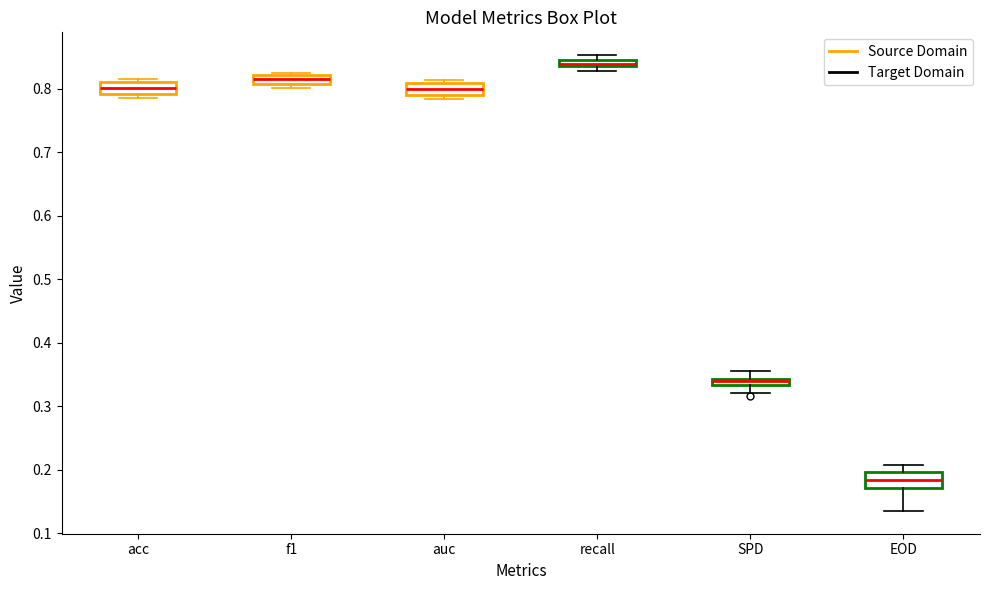

Where is the upper edge of the box for recall on the y-axis? The values are not printed on the chart, so give them approximately, as read against the axis.

0.85